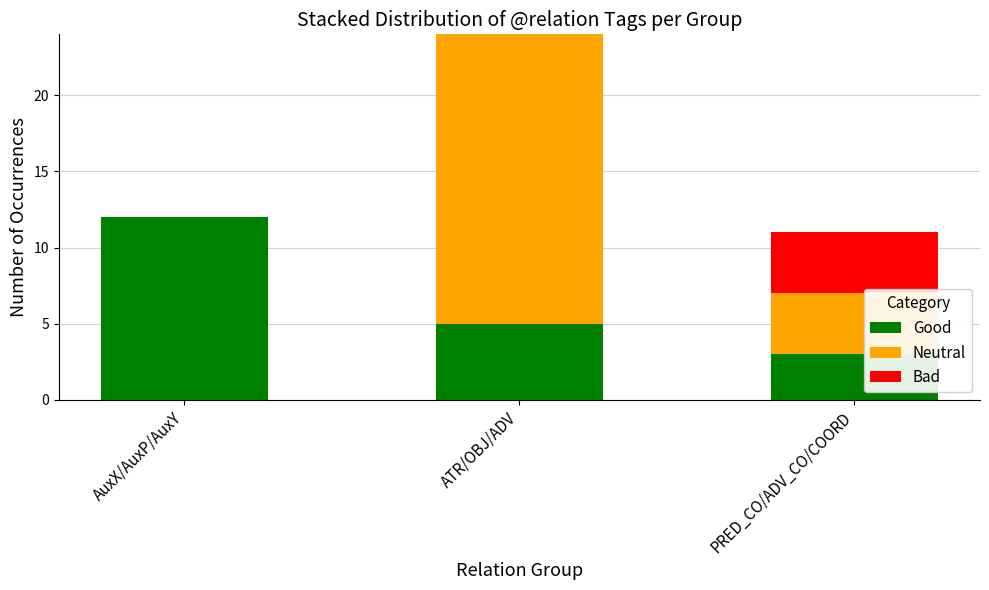

How many data points does each series have?

3